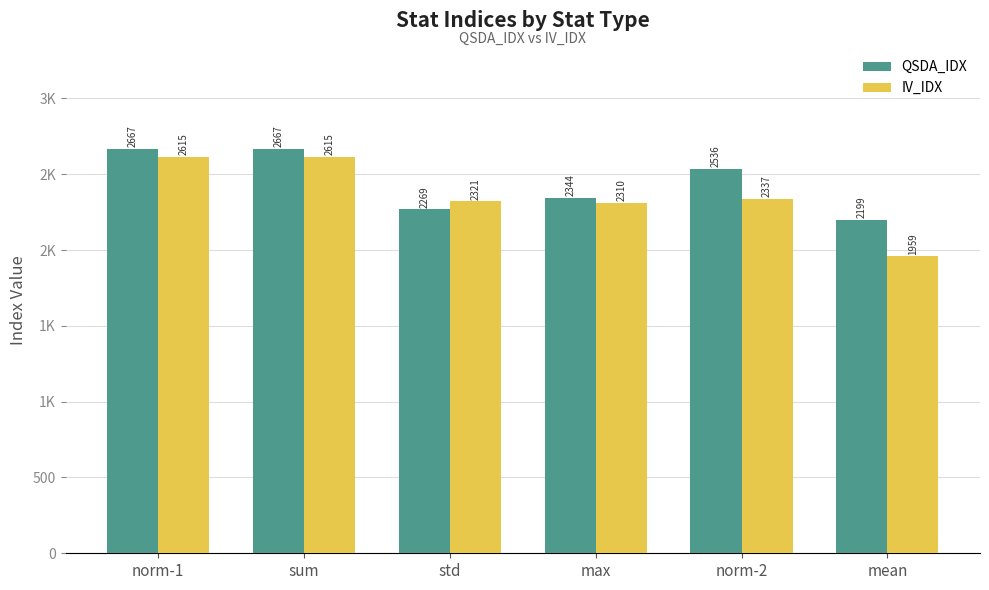

Is it true that QSDA_IDX equals 3469.0 at sum?

False